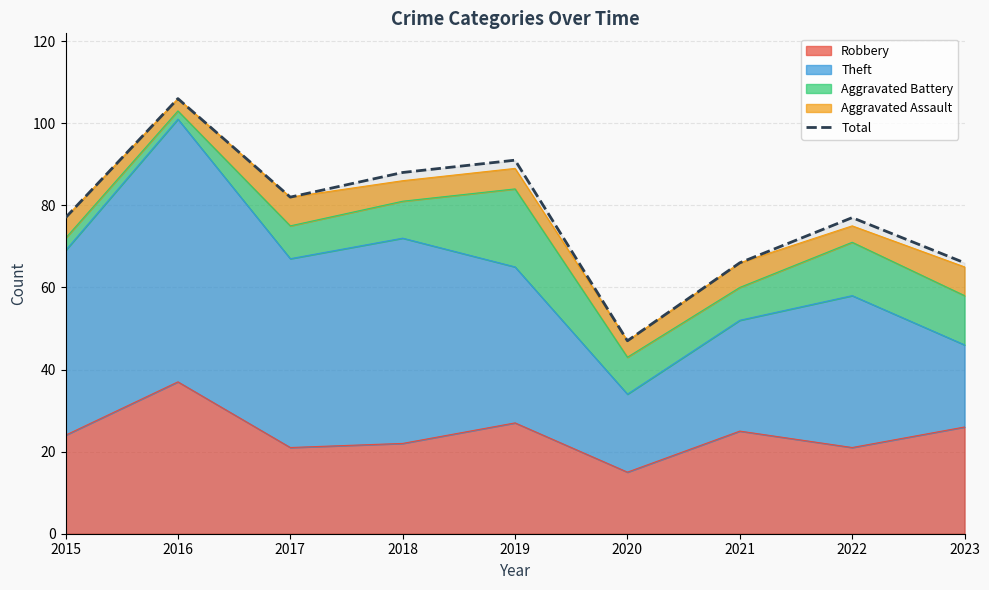

Does the chart display data point markers on the line(s)?

No